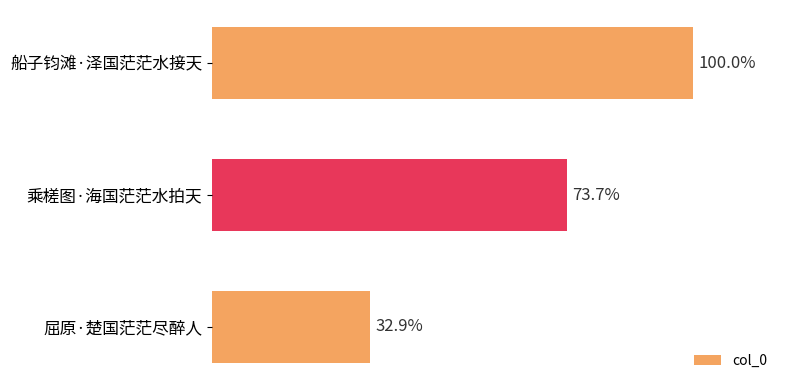

Are the bars horizontal?

Yes